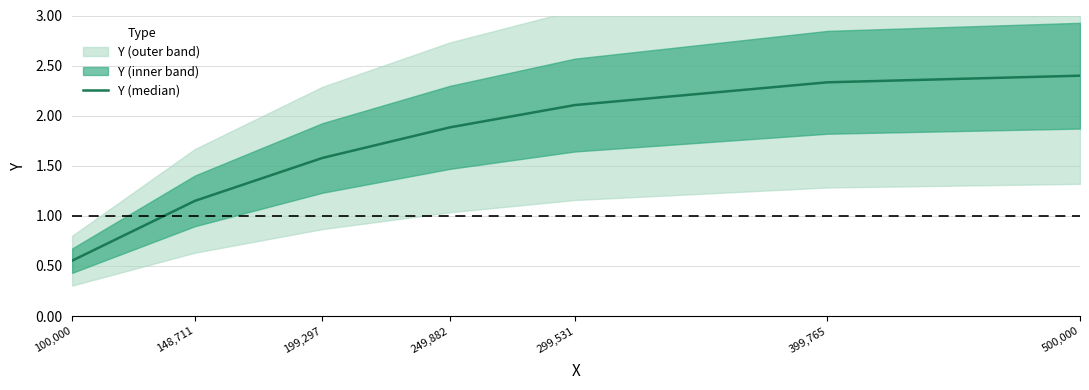

What is the minimum value shown in the chart?

0.6